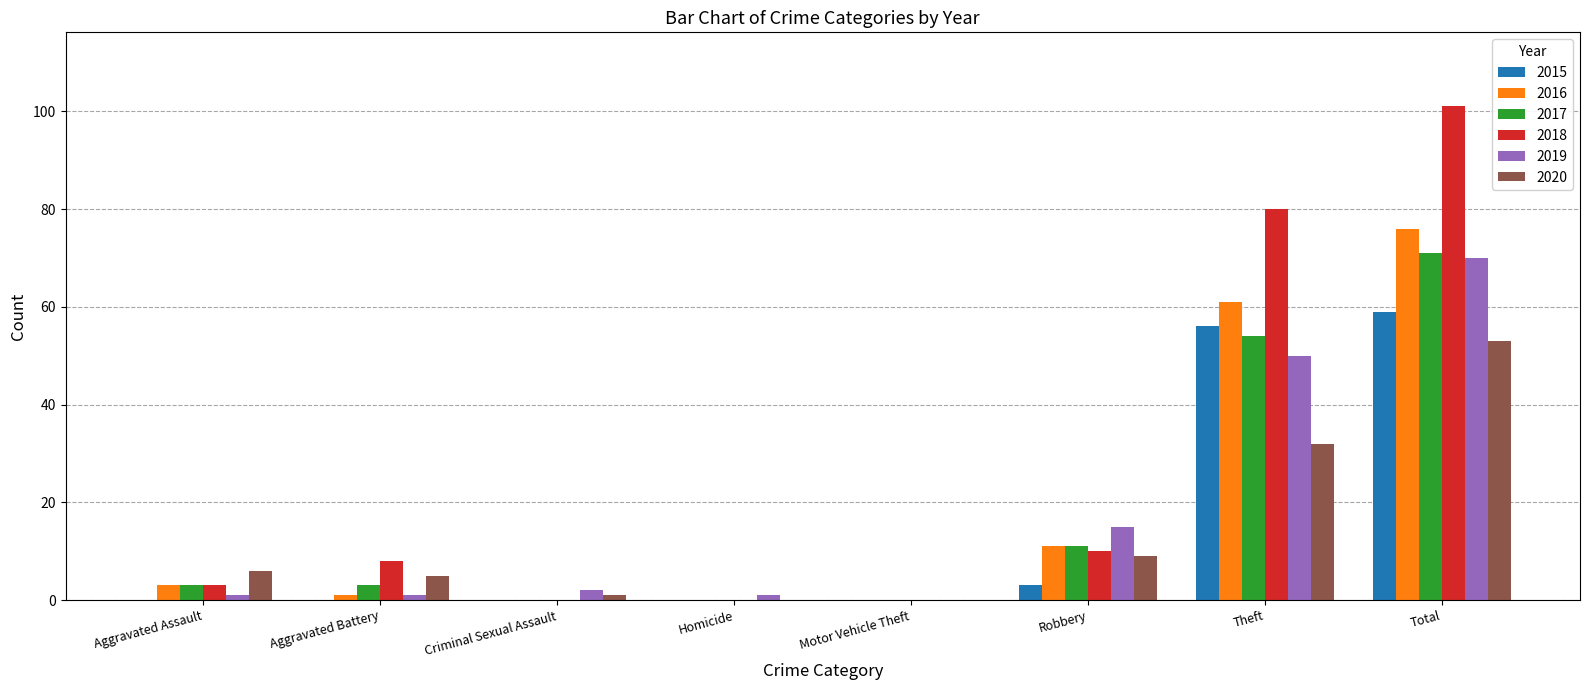

Is the value of 2015 at Aggravated Battery greater than the value of 2020 at Theft?

No